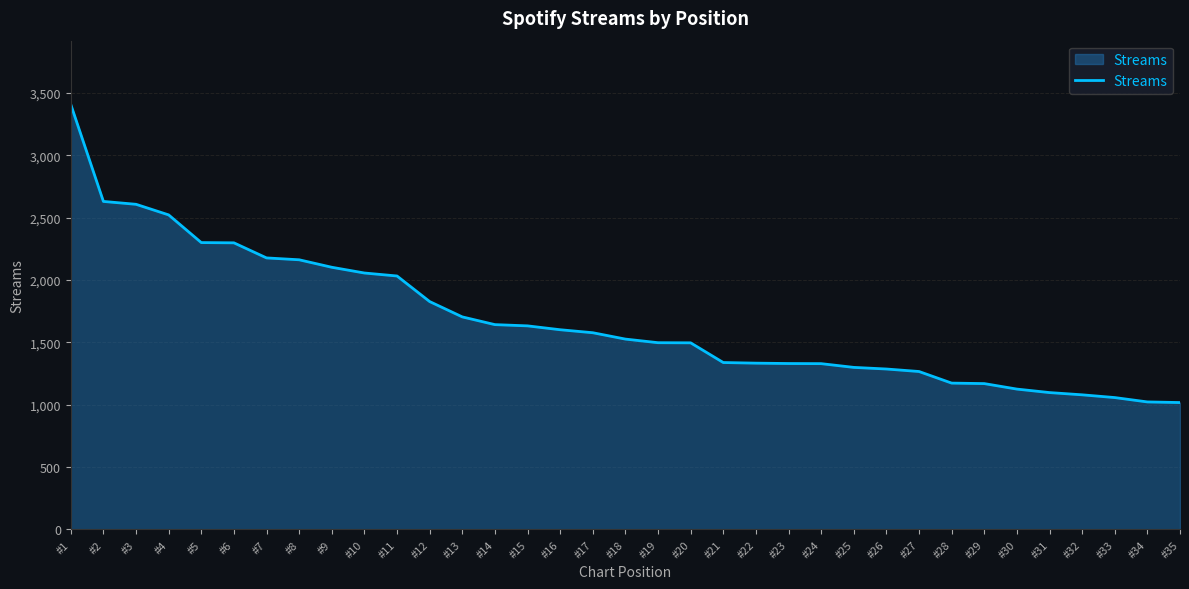

Where is the data nearest to the value 2213?

#7